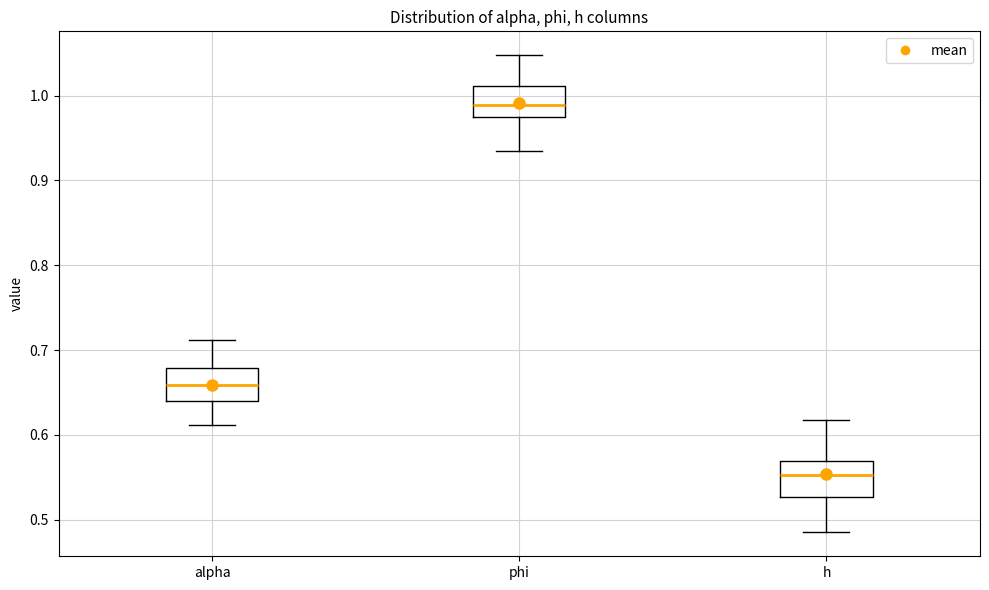

Which box's median line is the lowest?

h